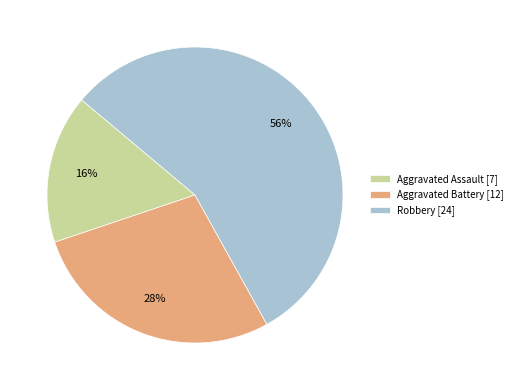

Which category has the biggest portion of the pie?

Robbery